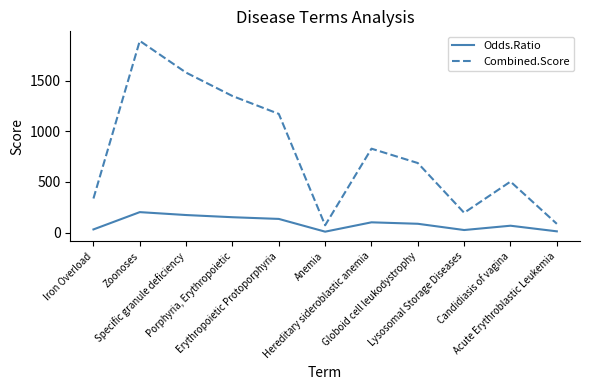

Rank the series at Hereditary sideroblastic anemia from lowest to highest value.

Odds.Ratio, Combined.Score